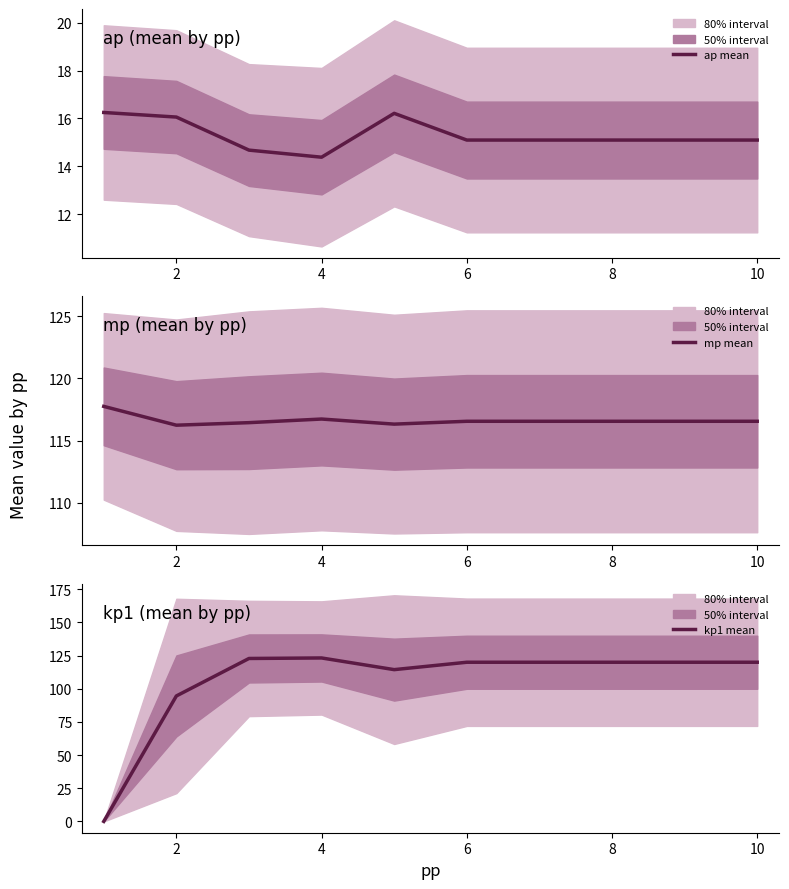

What is the maximum value for kp1 mean?

123.2